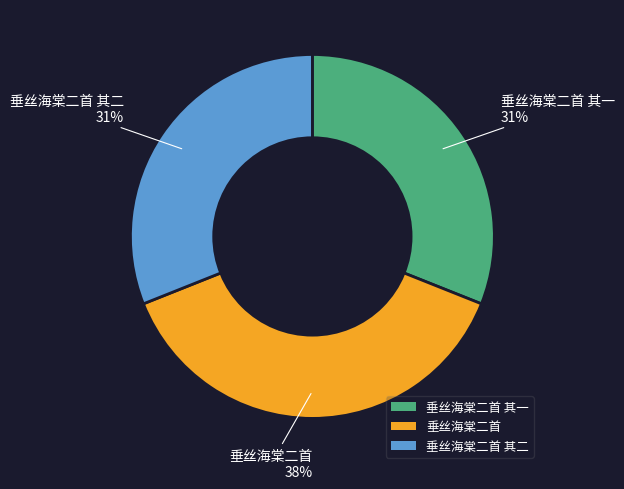

True or false: 垂丝海棠二首 accounts for 43% of the total.

False